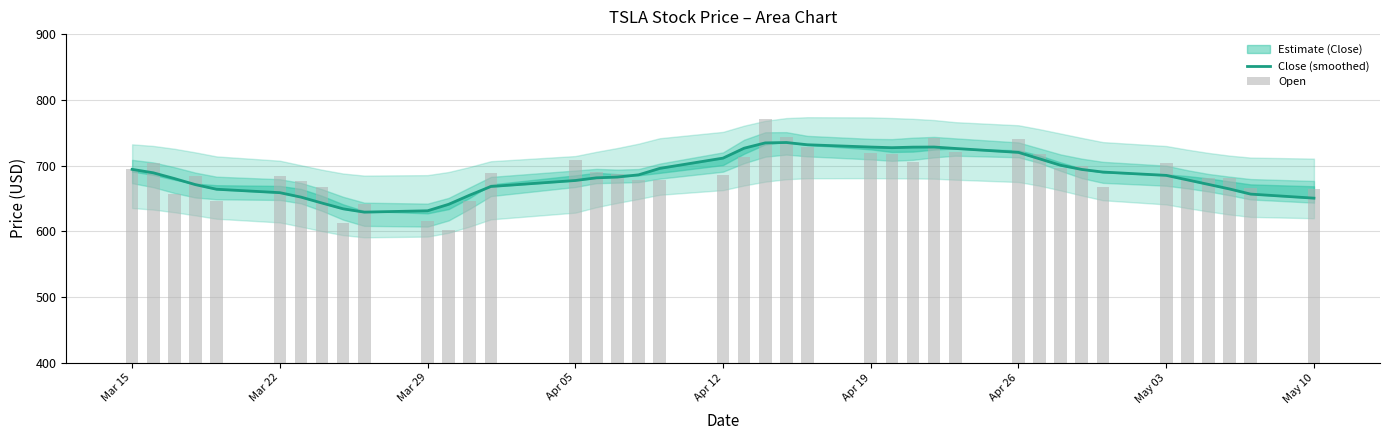

How many groups of bars are there?

40